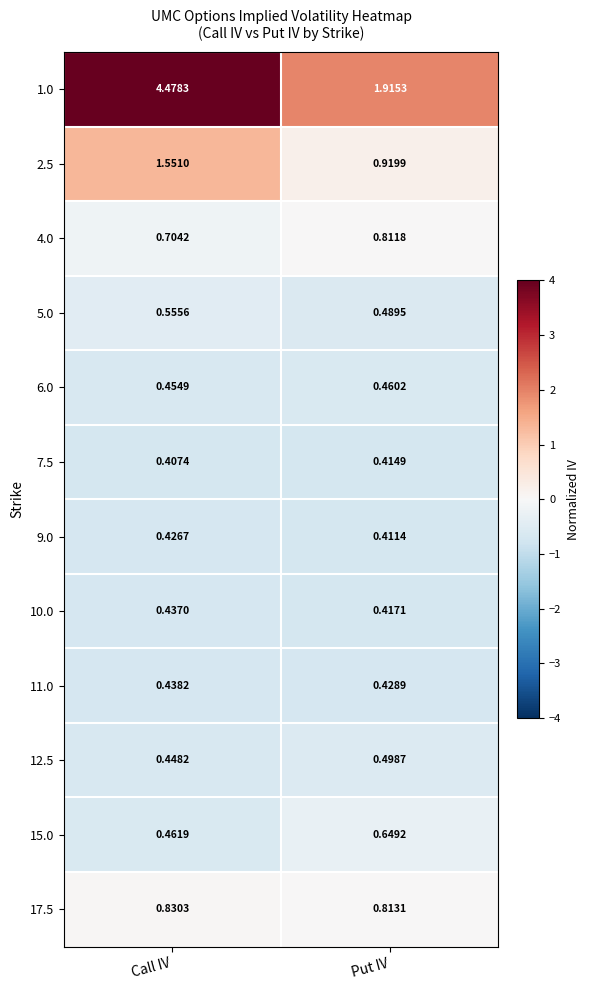

Where is 17.5 nearest to the value 0?

Put IV